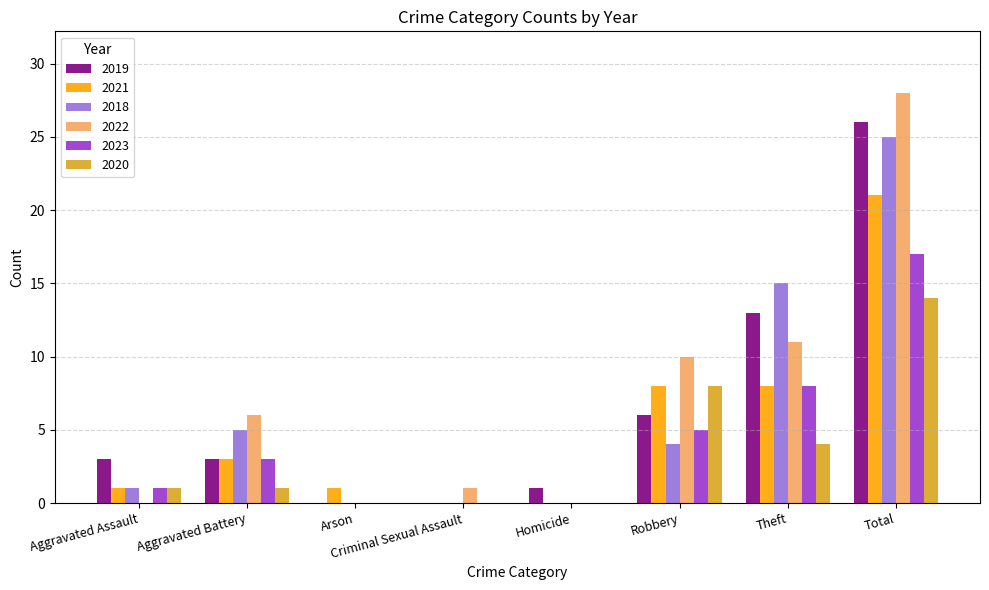

What is the sum of the 2019 values at Theft and Homicide?

14